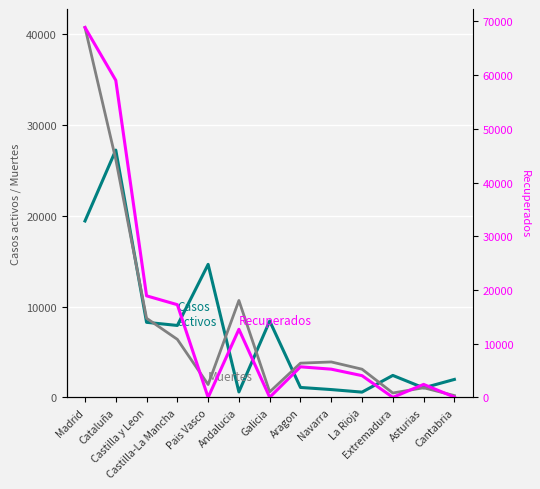

At how many categories does at least one series exceed 28368?

2